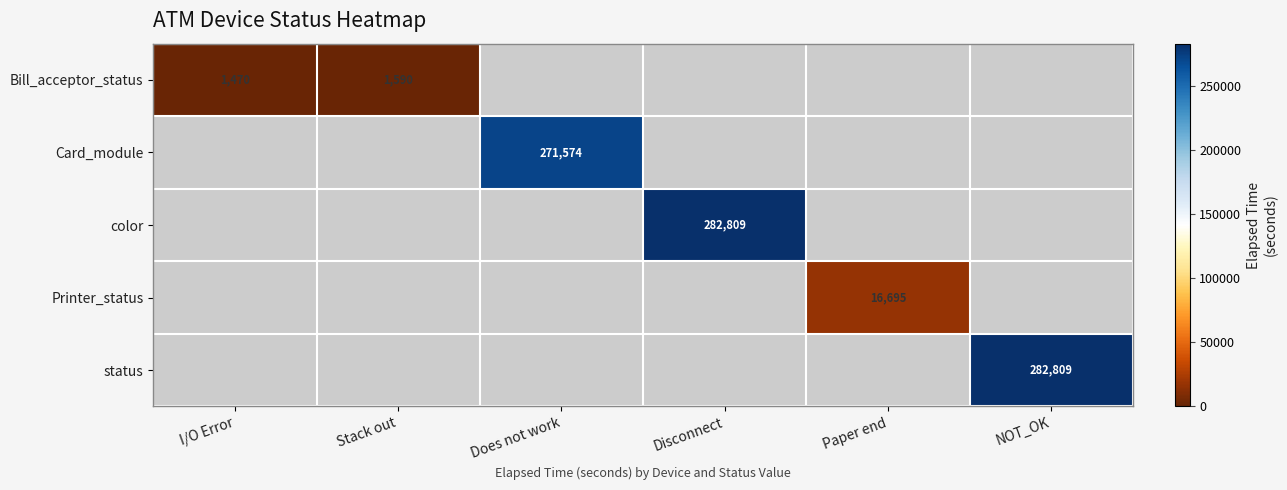

The Card_module series shows 271574 at Does not work. True or false?

True